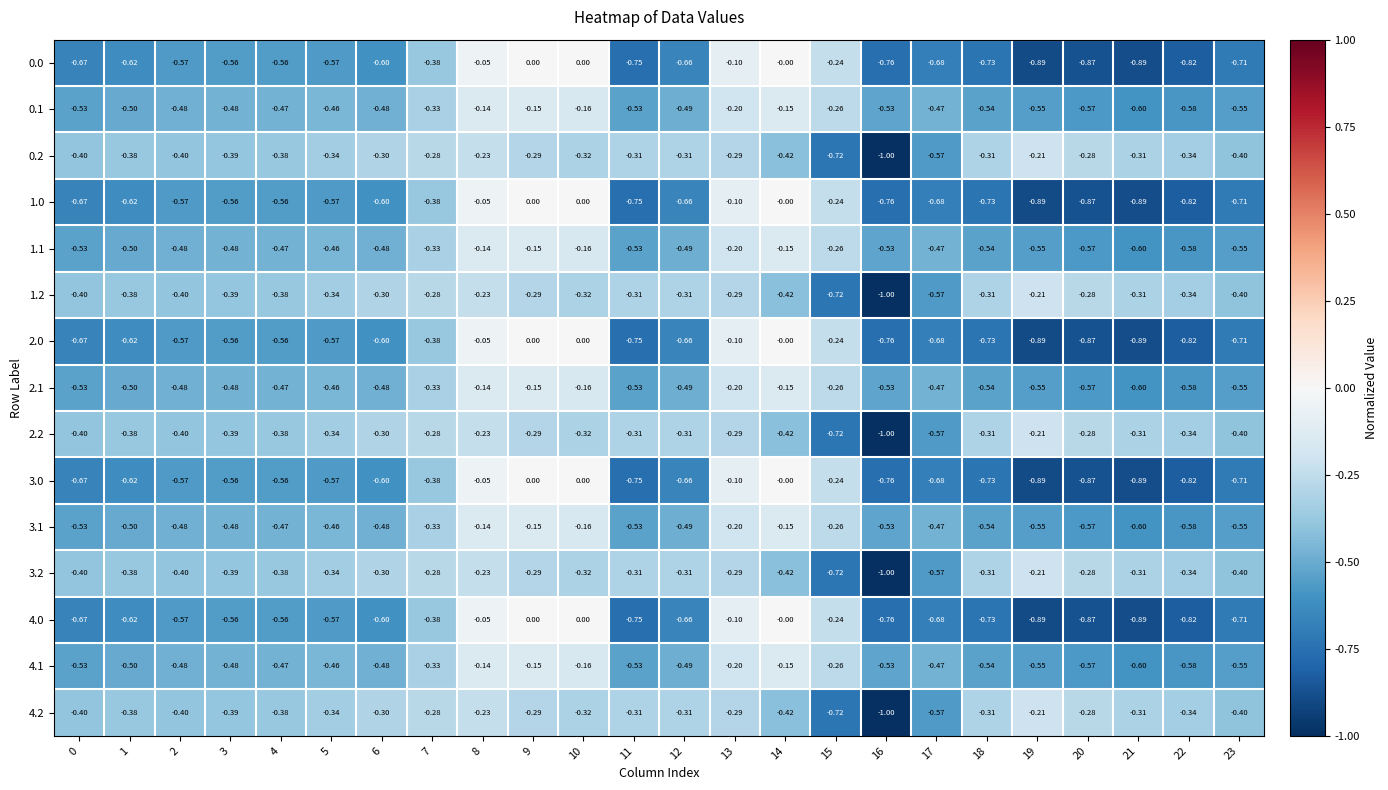

Is the value of 0.0 at 22 greater than the value of 1.1 at 11?

No